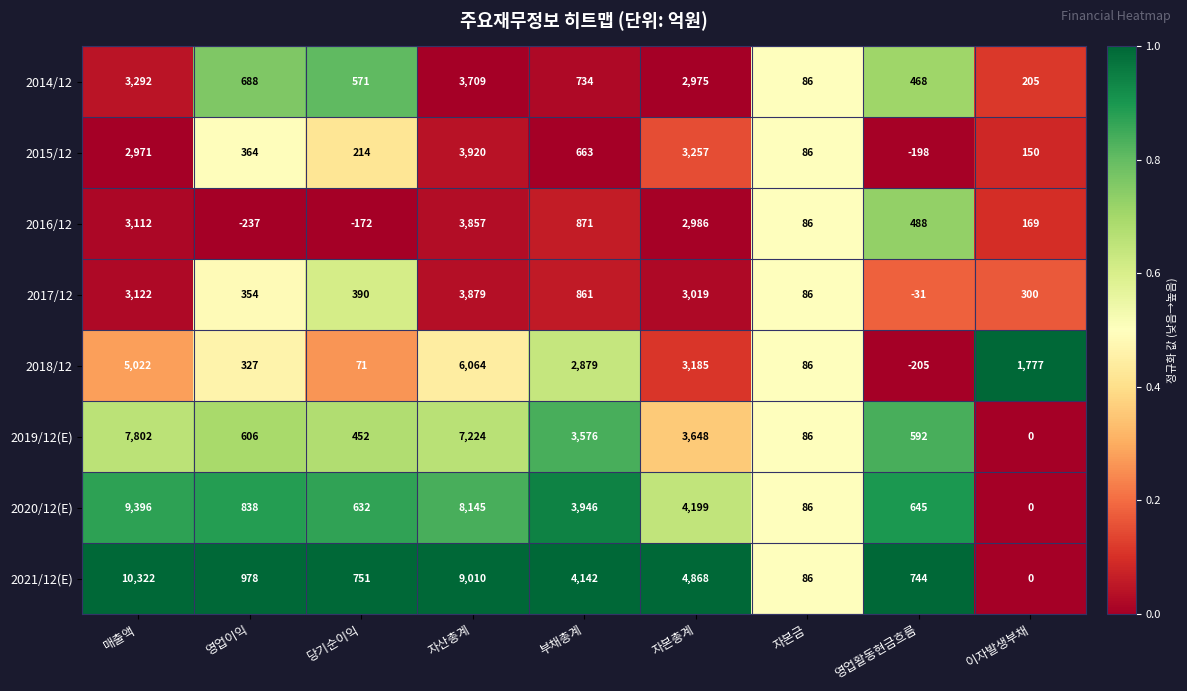

Which series has the widest spread of values?

2021/12(E)